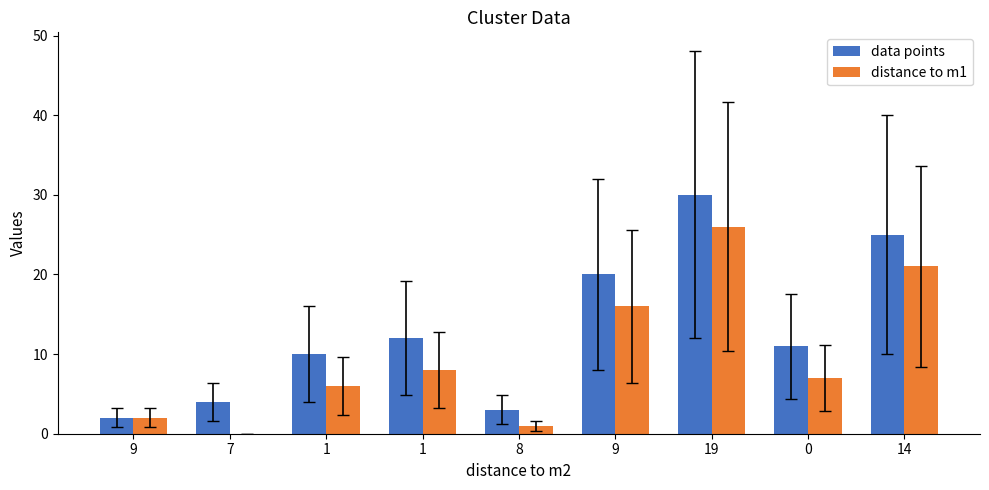

How many groups of bars are there?

9